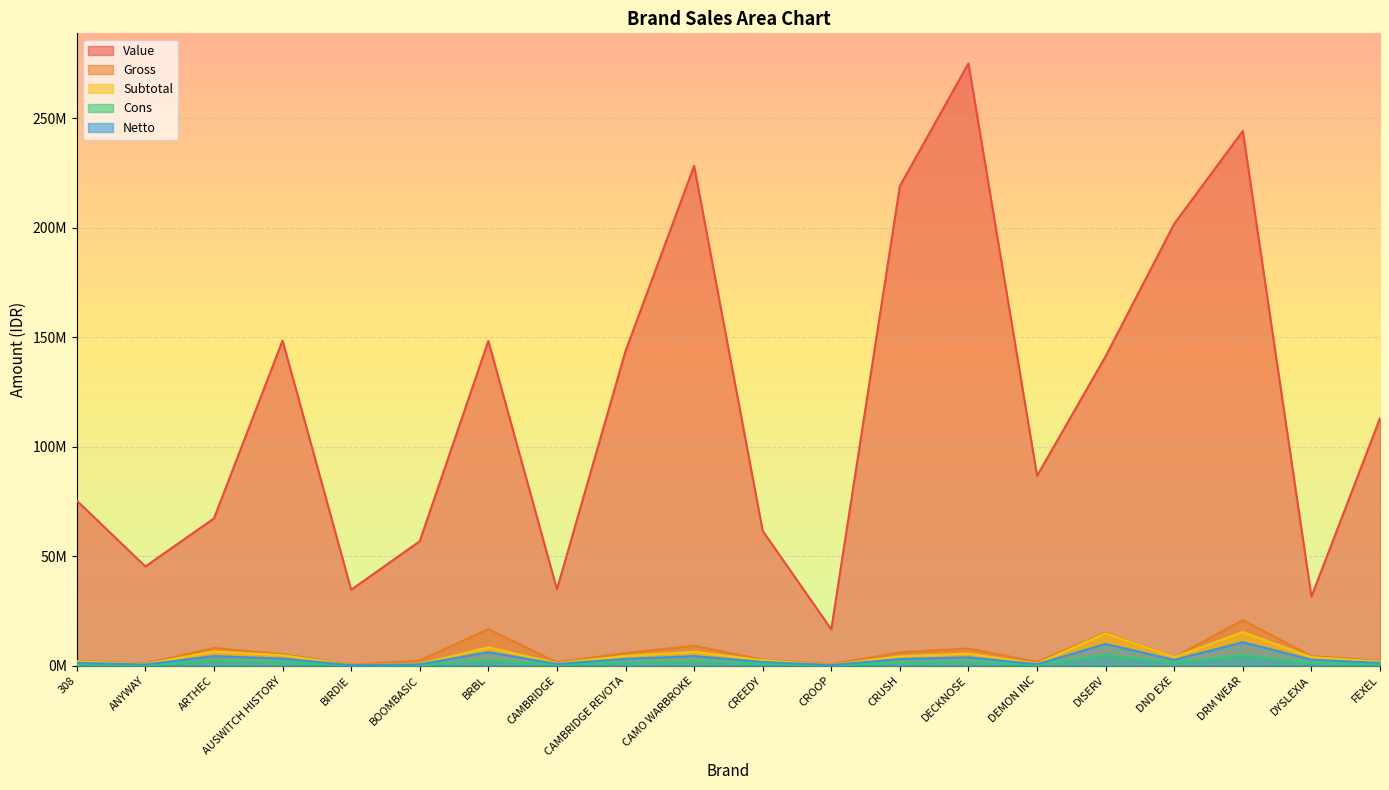

What is the difference between the maximum and minimum values in the Value series?

258403500